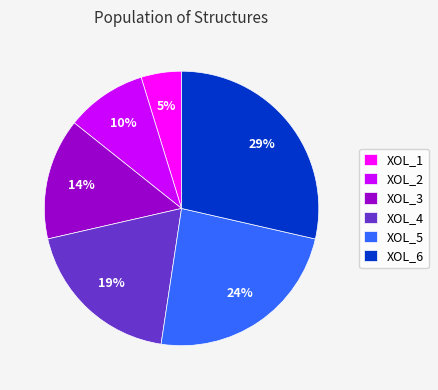

To the nearest percent, what is the average slice percentage?

17%